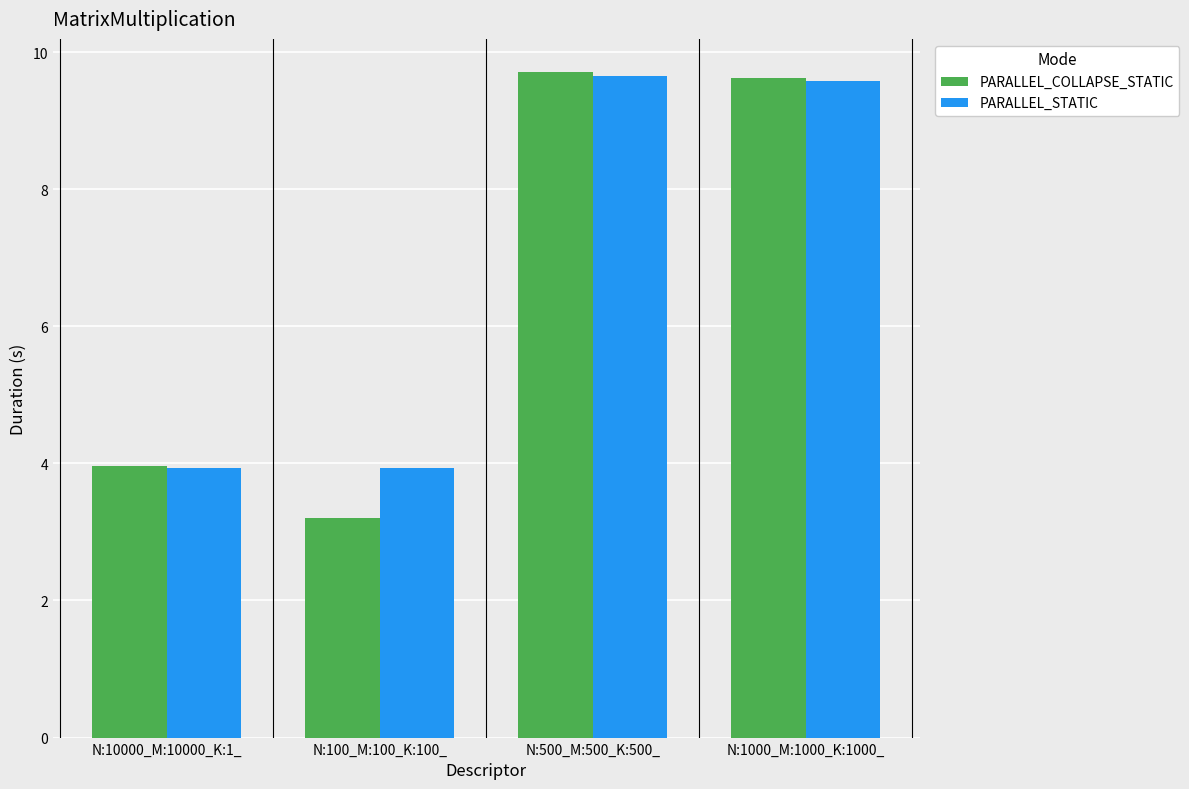

Reading left to right, transcribe all the data shown in this chart.

PARALLEL_COLLAPSE_STATIC: 4.0	3.2	9.7	9.6
PARALLEL_STATIC: 3.9	3.9	9.7	9.6